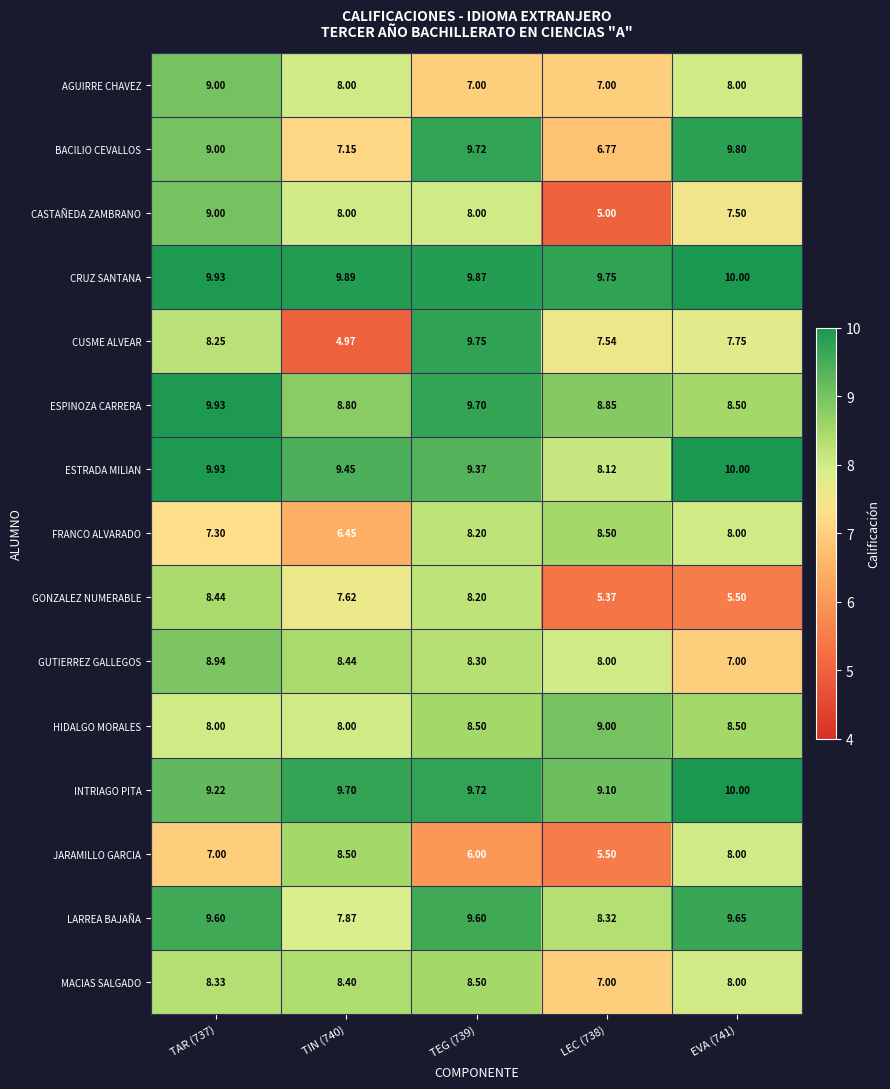

Which series has the largest total across all categories?

CRUZ SANTANA